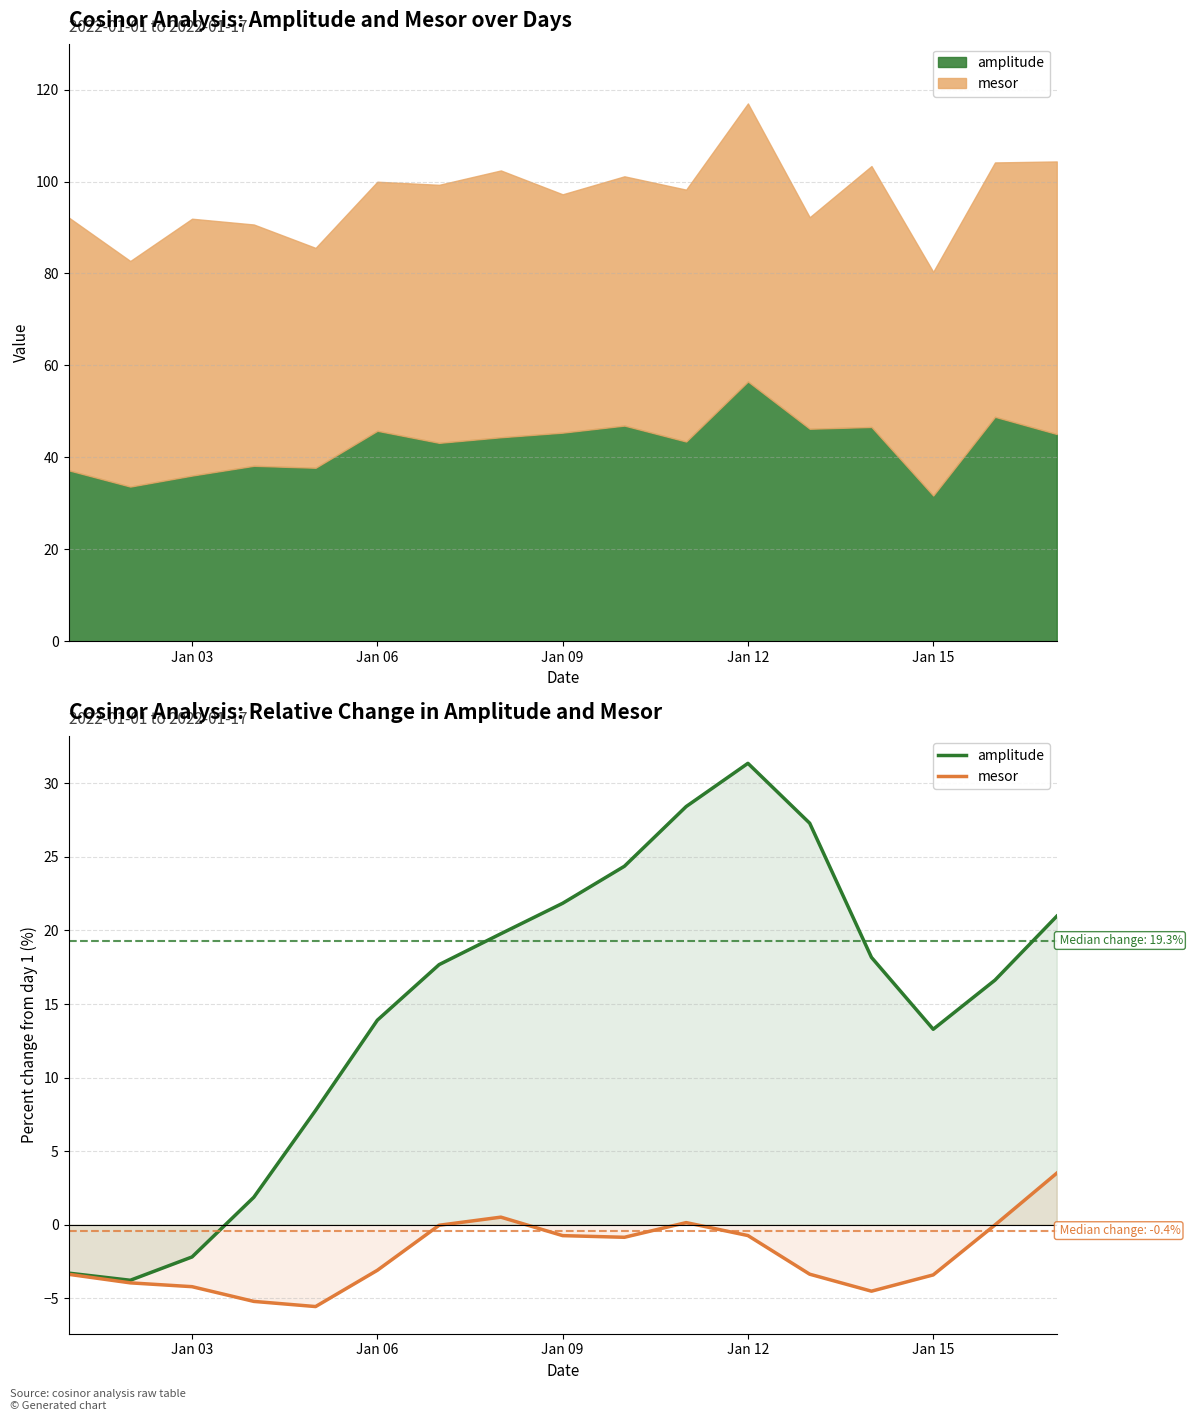

Is it true that amplitude equals 26.8 at 7?

False